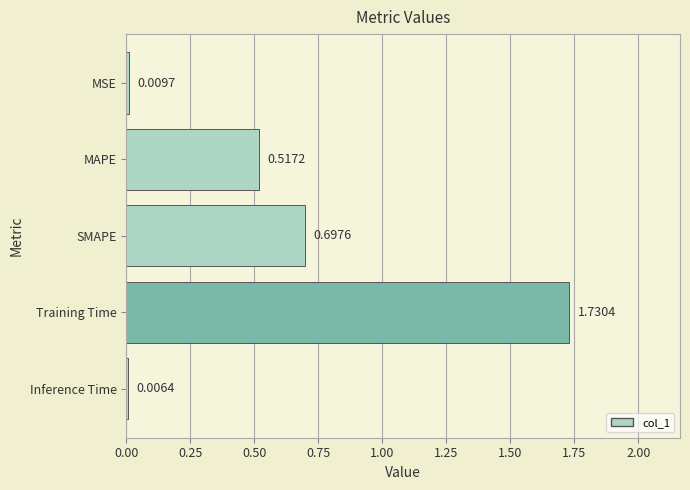

Between Inference Time and MSE, which is larger?

MSE